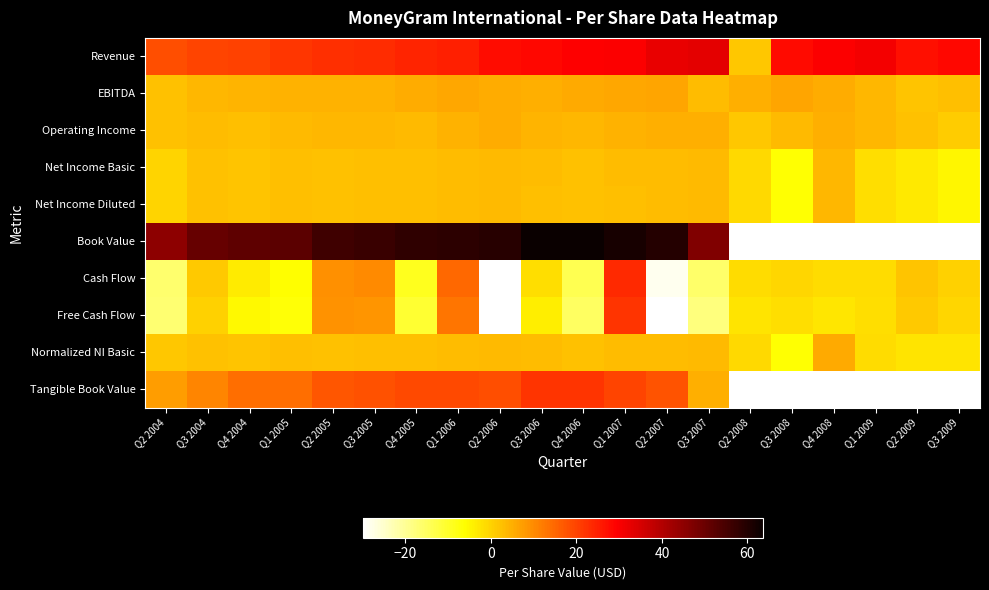

Reading left to right, transcribe all the data shown in this chart.

Revenue: Q2 2004=18.4	Q3 2004=19.8	Q4 2004=20.2	Q1 2005=21.6	Q2 2005=22.6	Q3 2005=23.2	Q4 2005=24.3	Q1 2006=25.0	Q2 2006=27.7	Q3 2006=28.1	Q4 2006=29.3	Q1 2007=29.7	Q2 2007=32.2	Q3 2007=33.1	Q2 2008=1.7	Q3 2008=27.8	Q4 2008=29.6	Q1 2009=30.9	Q2 2009=27.1	Q3 2009=28.2
EBITDA: Q2 2004=2.4	Q3 2004=3.9	Q4 2004=4.2	Q1 2005=4.4	Q2 2005=4.6	Q3 2005=4.4	Q4 2005=5.3	Q1 2006=6.0	Q2 2006=5.2	Q3 2006=4.8	Q4 2006=5.5	Q1 2007=6.0	Q2 2007=6.3	Q3 2007=3.0	Q2 2008=4.9	Q3 2008=6.2	Q4 2008=5.2	Q1 2009=3.7	Q2 2009=2.1	Q3 2009=2.7
Operating Income: Q2 2004=2.4	Q3 2004=3.2	Q4 2004=2.7	Q1 2005=3.5	Q2 2005=3.7	Q3 2005=3.8	Q4 2005=3.5	Q1 2006=4.5	Q2 2006=5.1	Q3 2006=4.2	Q4 2006=3.8	Q1 2007=4.4	Q2 2007=4.8	Q3 2007=5.0	Q2 2008=1.6	Q3 2008=3.6	Q4 2008=4.8	Q1 2009=3.8	Q2 2009=2.2	Q3 2009=0.7
Net Income Basic: Q2 2004=-0.1	Q3 2004=2.2	Q4 2004=2.0	Q1 2005=2.6	Q2 2005=2.5	Q3 2005=2.8	Q4 2005=2.8	Q1 2006=3.0	Q2 2006=3.4	Q3 2006=2.9	Q4 2006=2.5	Q1 2007=2.9	Q2 2007=3.1	Q3 2007=3.4	Q2 2008=-0.9	Q3 2008=-6.4	Q4 2008=3.8	Q1 2009=-1.6	Q2 2009=-3.2	Q3 2009=-4.8
Net Income Diluted: Q2 2004=-0.1	Q3 2004=2.2	Q4 2004=2.0	Q1 2005=2.6	Q2 2005=2.4	Q3 2005=2.7	Q4 2005=2.8	Q1 2006=2.9	Q2 2006=3.4	Q3 2006=2.8	Q4 2006=2.5	Q1 2007=2.8	Q2 2007=3.0	Q3 2007=3.3	Q2 2008=-0.9	Q3 2008=-6.4	Q4 2008=3.8	Q1 2009=-1.6	Q2 2009=-3.2	Q3 2009=-4.8
Book Value: Q2 2004=45.0	Q3 2004=50.6	Q4 2004=51.5	Q1 2005=52.0	Q2 2005=56.1	Q3 2005=56.9	Q4 2005=58.2	Q1 2006=58.4	Q2 2006=59.3	Q3 2006=63.5	Q4 2006=63.5	Q1 2007=61.4	Q2 2007=59.6	Q3 2007=47.1	Q2 2008=-30.0	Q3 2008=-30.0	Q4 2008=-30.0	Q1 2009=-30.0	Q2 2009=-30.0	Q3 2009=-30.0
Cash Flow: Q2 2004=-16.4	Q3 2004=1.1	Q4 2004=-3.6	Q1 2005=-6.1	Q2 2005=9.4	Q3 2005=9.9	Q4 2005=-9.0	Q1 2006=14.6	Q2 2006=-30.0	Q3 2006=-1.5	Q4 2006=-13.7	Q1 2007=23.6	Q2 2007=-28.3	Q3 2007=-16.1	Q2 2008=-1.3	Q3 2008=-0.7	Q4 2008=-1.5	Q1 2009=-1.1	Q2 2009=2.0	Q3 2009=0.1
Free Cash Flow: Q2 2004=-16.5	Q3 2004=0.3	Q4 2004=-5.2	Q1 2005=-6.9	Q2 2005=8.8	Q3 2005=8.5	Q4 2005=-10.9	Q1 2006=12.8	Q2 2006=-30.0	Q3 2006=-3.8	Q4 2006=-15.1	Q1 2007=22.1	Q2 2007=-30.0	Q3 2007=-17.7	Q2 2008=-2.5	Q3 2008=-1.6	Q4 2008=-2.6	Q1 2009=-1.8	Q2 2009=1.2	Q3 2009=-0.6
Normalized NI Basic: Q2 2004=1.7	Q3 2004=2.2	Q4 2004=2.0	Q1 2005=2.6	Q2 2005=2.5	Q3 2005=2.7	Q4 2005=2.8	Q1 2006=3.0	Q2 2006=3.4	Q3 2006=2.9	Q4 2006=2.5	Q1 2007=2.9	Q2 2007=3.1	Q3 2007=3.4	Q2 2008=-0.9	Q3 2008=-6.4	Q4 2008=5.4	Q1 2009=-1.4	Q2 2009=-2.4	Q3 2009=-2.6
Tangible Book Value: Q2 2004=7.6	Q3 2004=10.7	Q4 2004=14.1	Q1 2005=14.1	Q2 2005=17.5	Q3 2005=18.1	Q4 2005=19.3	Q1 2006=19.3	Q2 2006=18.3	Q3 2006=22.2	Q4 2006=22.1	Q1 2007=19.7	Q2 2007=17.7	Q3 2007=4.9	Q2 2008=-30.0	Q3 2008=-30.0	Q4 2008=-30.0	Q1 2009=-30.0	Q2 2009=-30.0	Q3 2009=-30.0